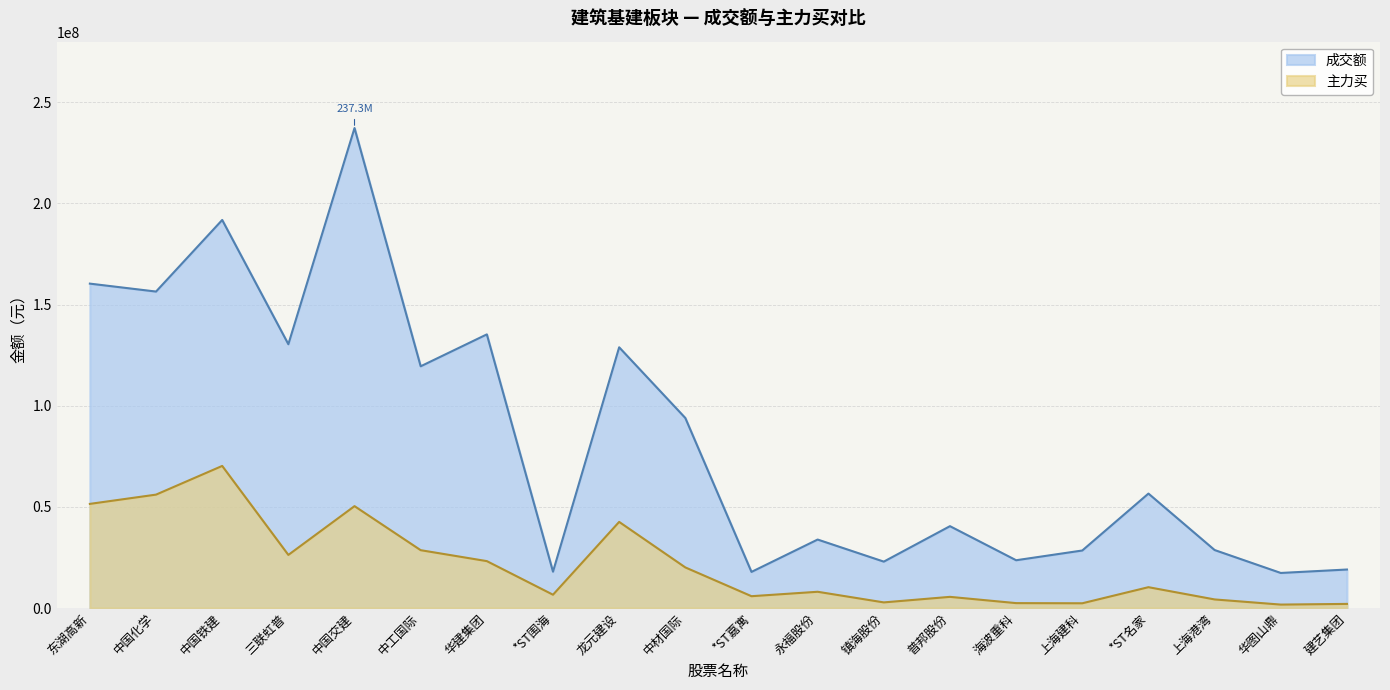

Does the chart have visible grid lines?

Yes